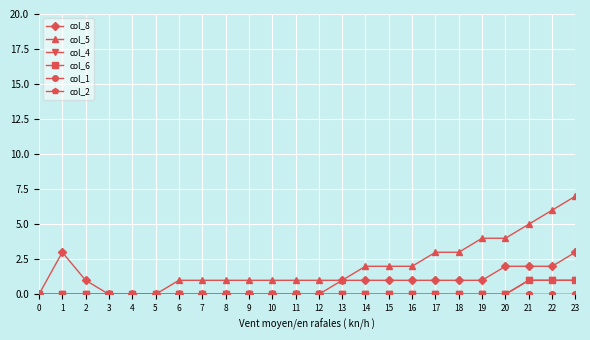

How many lines are shown in the chart?

6